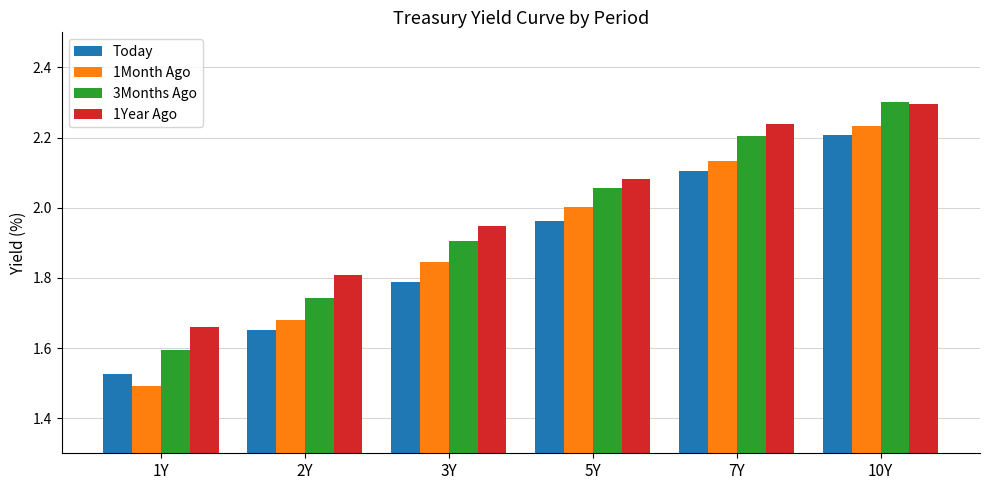

Which category has the highest value in the 3Months Ago series?

10Y